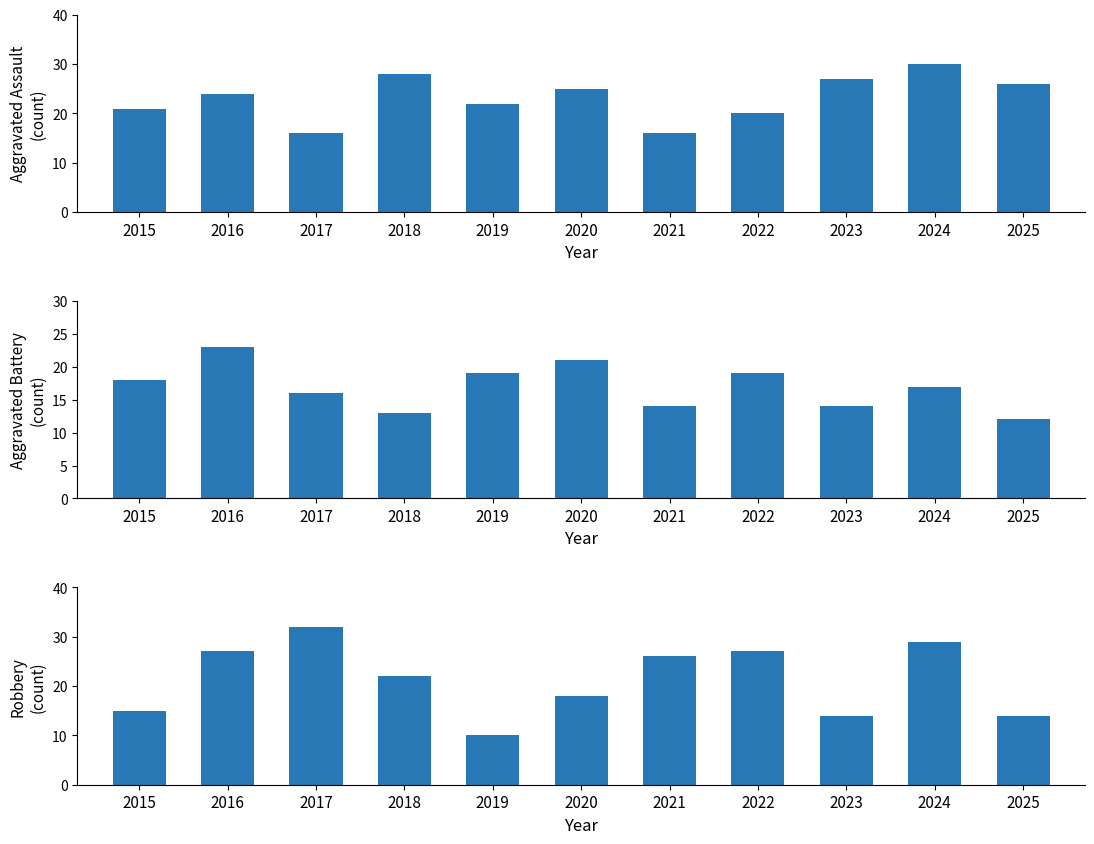

Rank the series at 2025 from lowest to highest value.

Aggravated Battery, Robbery, Aggravated Assault